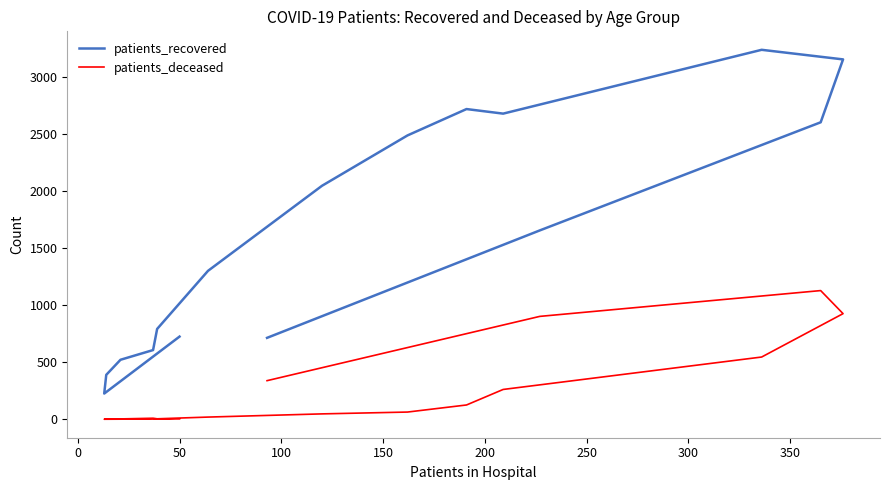

Reading right to left, list all the values displayed in this chart.

patients_recovered: 713	1654	2601	3152	3236	2677	2717	2486	2045	1300	791	606	521	389	225	724
patients_deceased: 338	901	1127	925	545	261	125	63	47	19	4	9	3	3	0	3